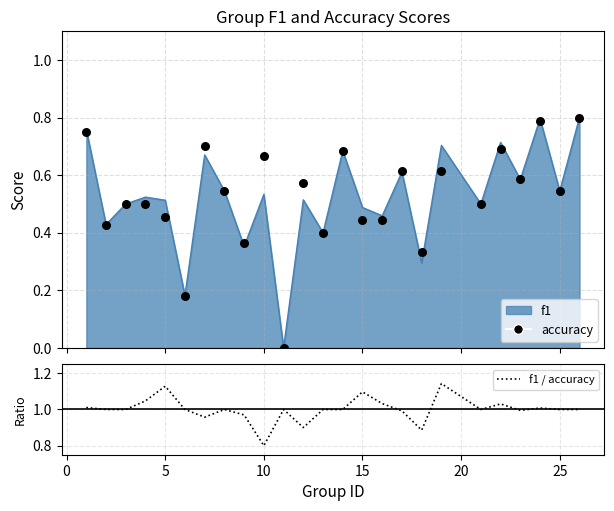

Is the value of f1 / accuracy at 19 greater than the value of accuracy at 19?

Yes